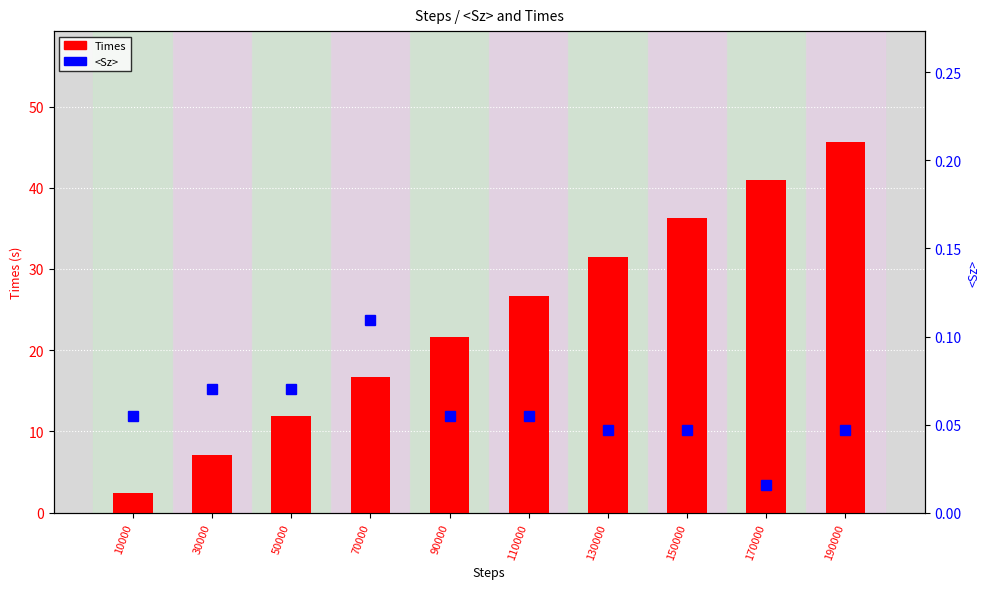

Rank the categories by <Sz> value from highest to lowest.

70000, 30000, 50000, 10000, 90000, 110000, 130000, 150000, 190000, 170000